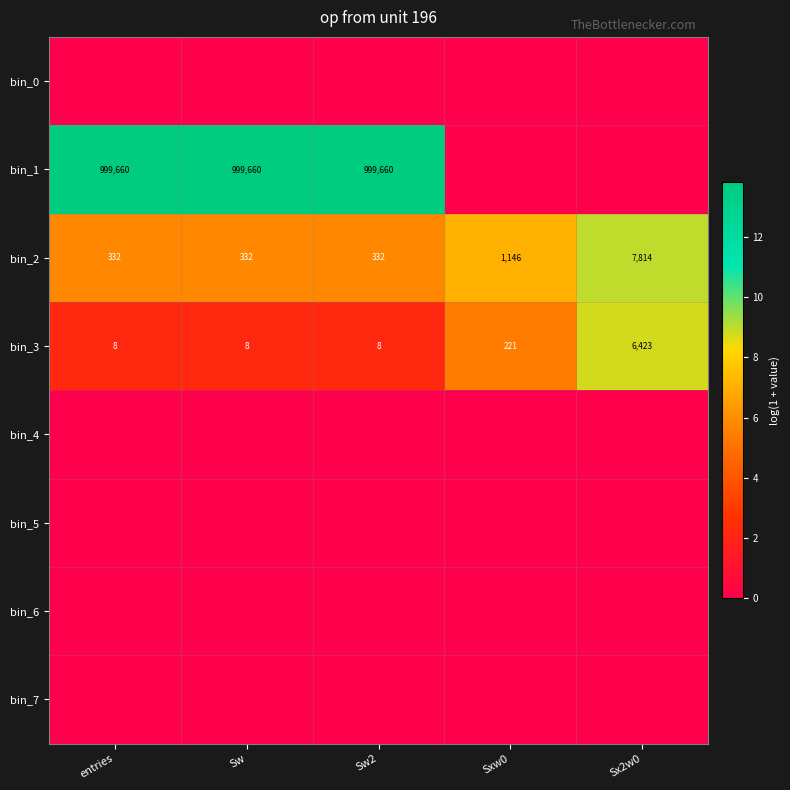

What is the average value of the bin_3 series?

1334